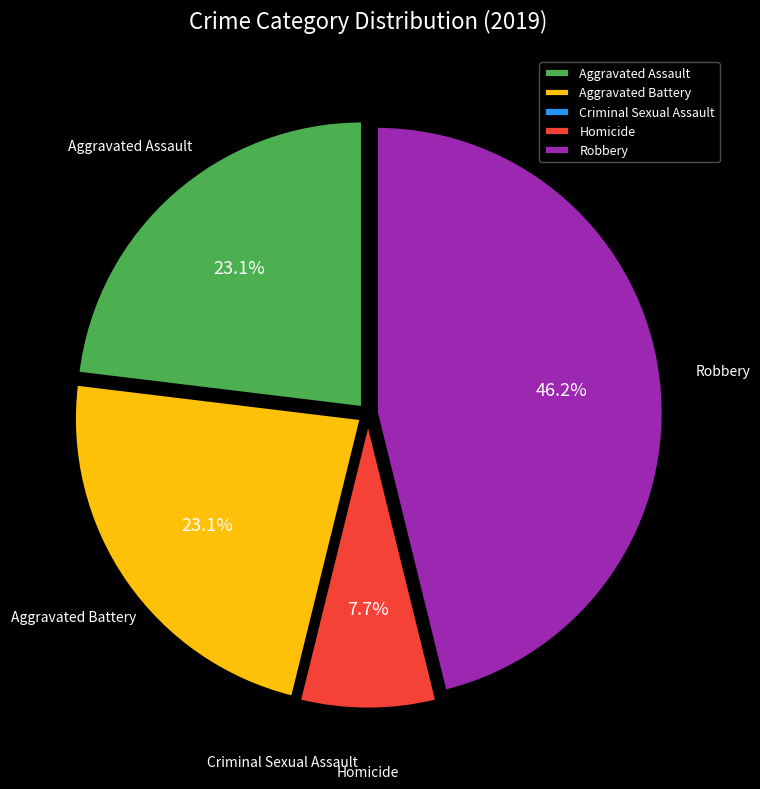

Is there any slice that represents more than half of the pie?

No